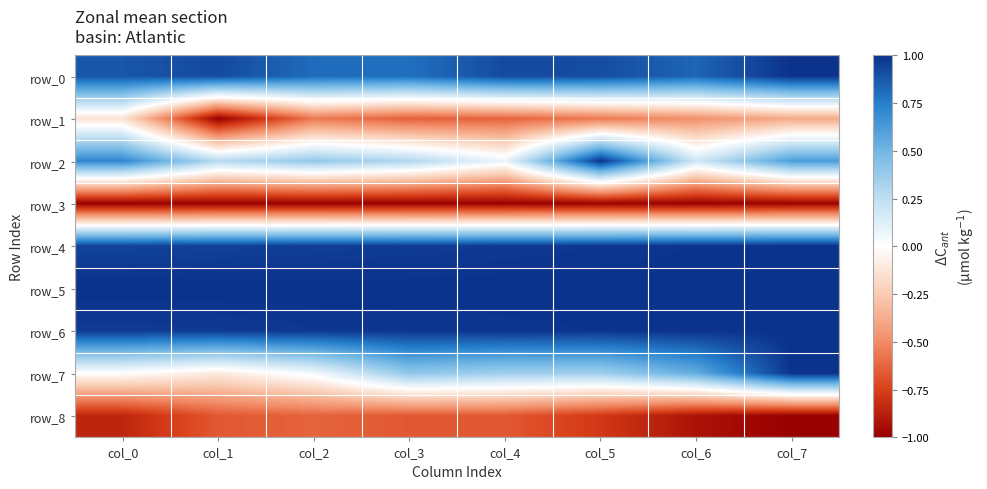

Which series has the widest spread of values?

row_7